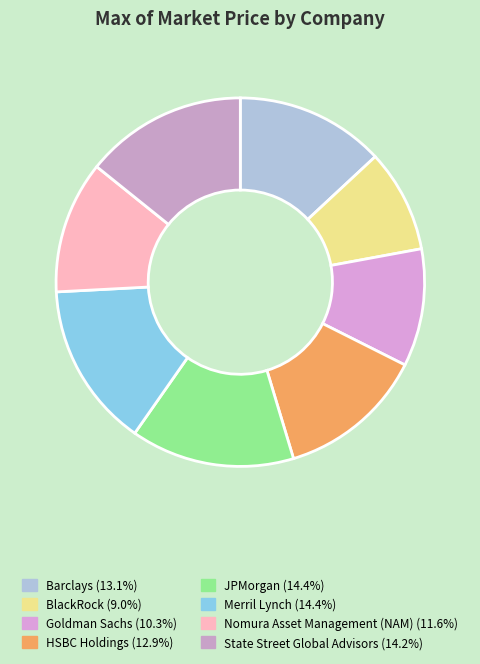

To the nearest percent, what is the difference between the largest and smallest slice percentages?

5%